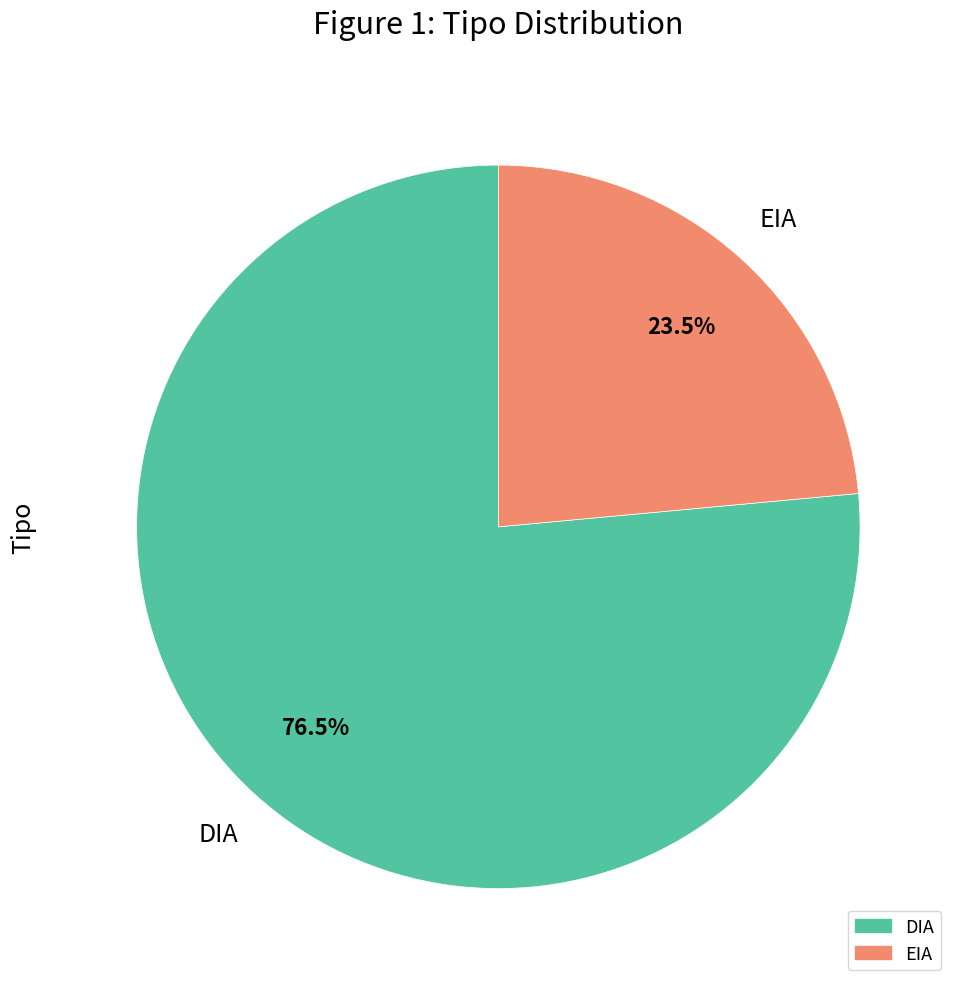

Combined, what portion of the pie is EIA and DIA?

100.0%